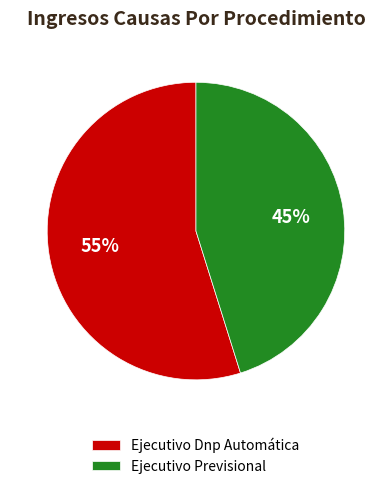

To the nearest percent, what portion does Ejecutivo Previsional represent?

45%